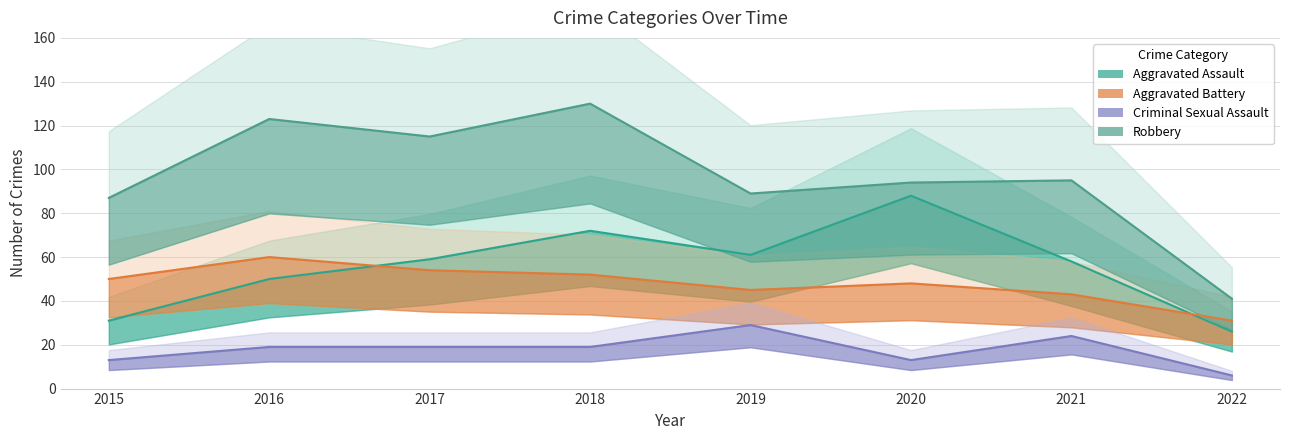

How many lines are shown in the chart?

4